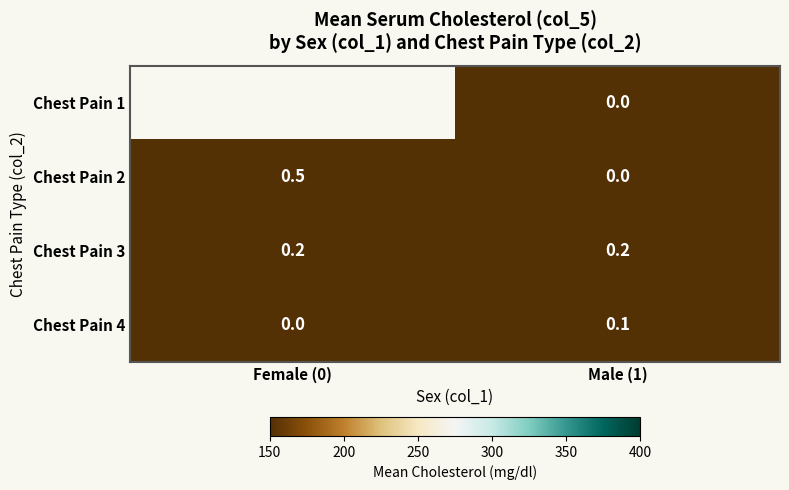

What value does the Chest Pain 3 series have at Female (0)?

0.2